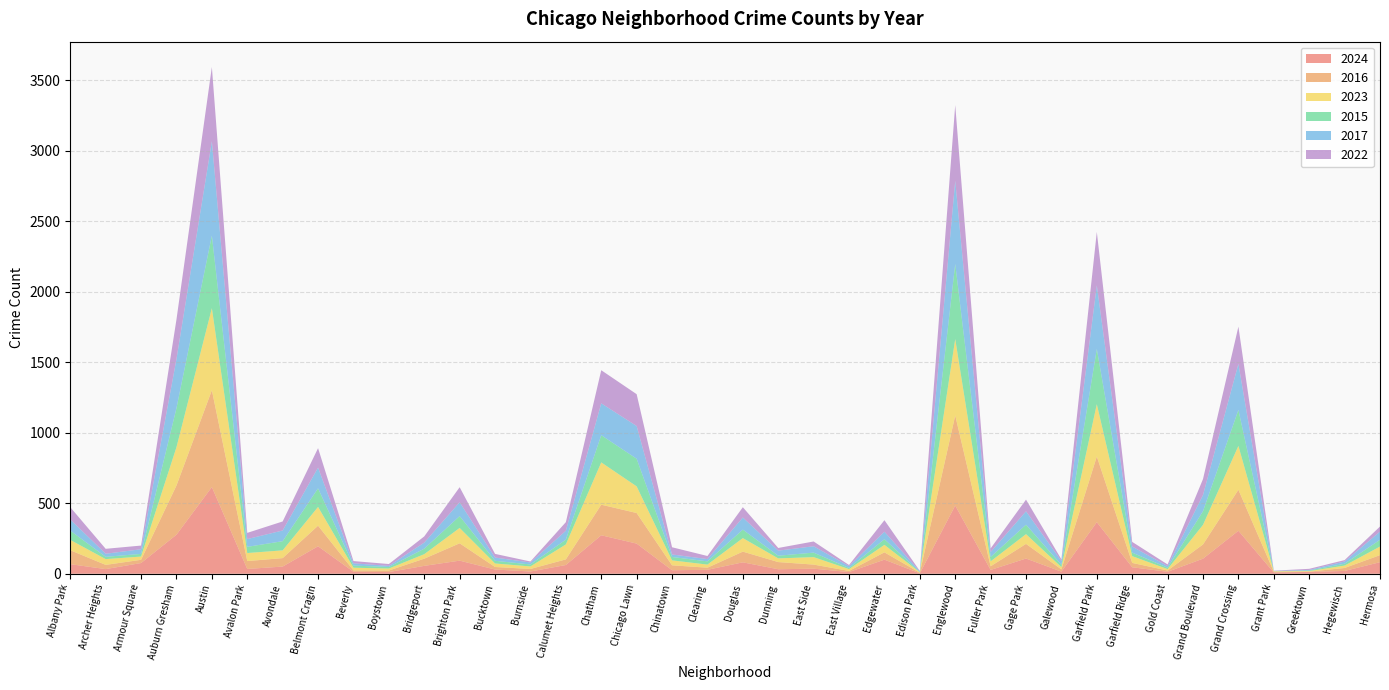

Reading right to left, list all the values displayed in this chart.

2024: 82	20	13	9	305	107	14	46	366	15	108	27	484	3	100	12	36	32	81	28	25	214	273	62	16	30	93	56	12	14	195	51	34	615	277	76	33	68
2016: 50	21	2	5	291	101	9	31	466	16	104	26	639	4	52	8	29	51	76	15	35	217	217	40	18	18	123	51	11	10	146	60	56	687	349	23	30	99
2023: 61	17	4	4	311	139	10	48	371	16	69	35	542	4	53	13	53	26	96	22	35	189	300	106	18	25	109	32	14	19	133	55	57	582	272	23	41	73
2015: 48	13	4	0	255	97	10	25	392	16	67	31	533	1	40	8	32	19	60	23	24	196	193	34	14	19	84	39	11	15	132	65	44	515	277	19	16	66
2017: 58	16	4	2	327	115	11	43	451	27	95	35	590	5	53	13	45	36	86	16	18	232	226	63	14	23	98	43	8	16	147	76	55	669	348	33	22	79
2022: 36	10	8	2	264	113	12	33	379	12	83	26	537	3	82	8	34	19	73	22	51	226	235	61	7	26	107	44	13	16	138	64	44	527	281	26	35	87